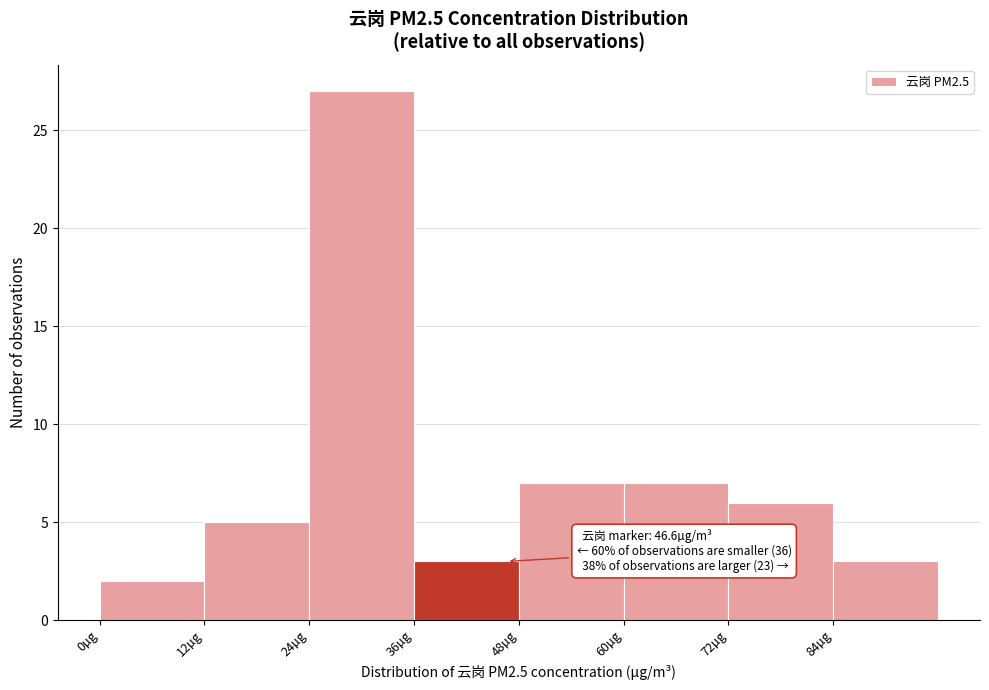

Which range on the x-axis has the tallest bar?

24 to 36